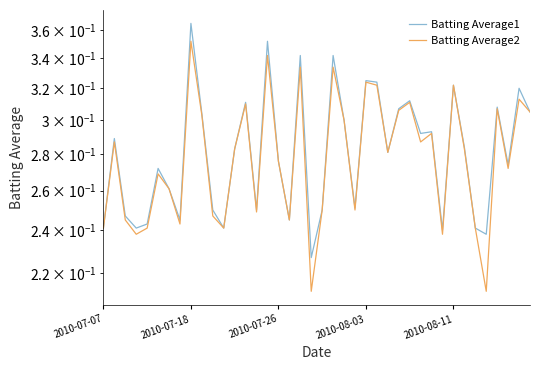

How many categories are shown in the chart?

40